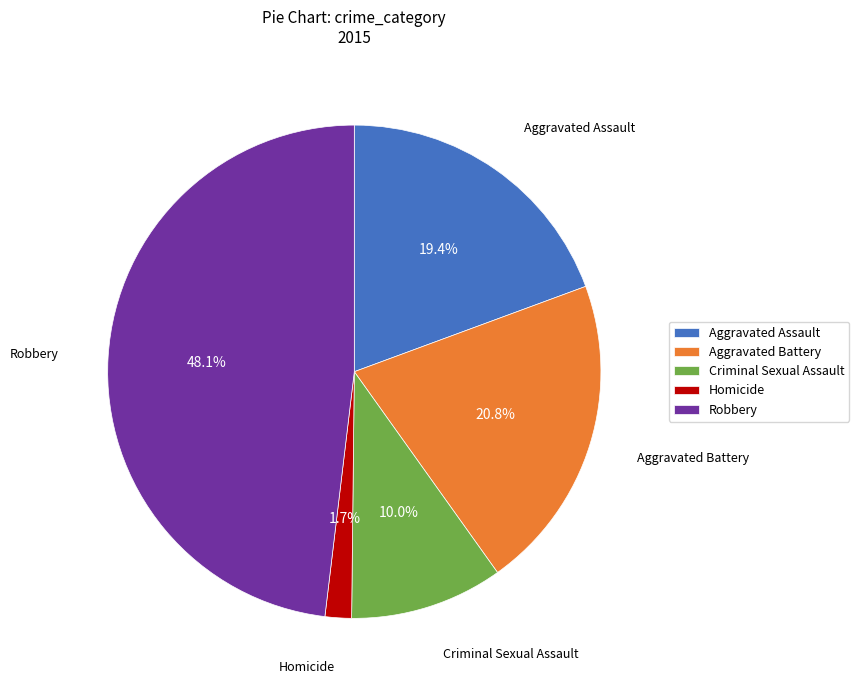

True or false: Aggravated Battery accounts for 12% of the total.

False